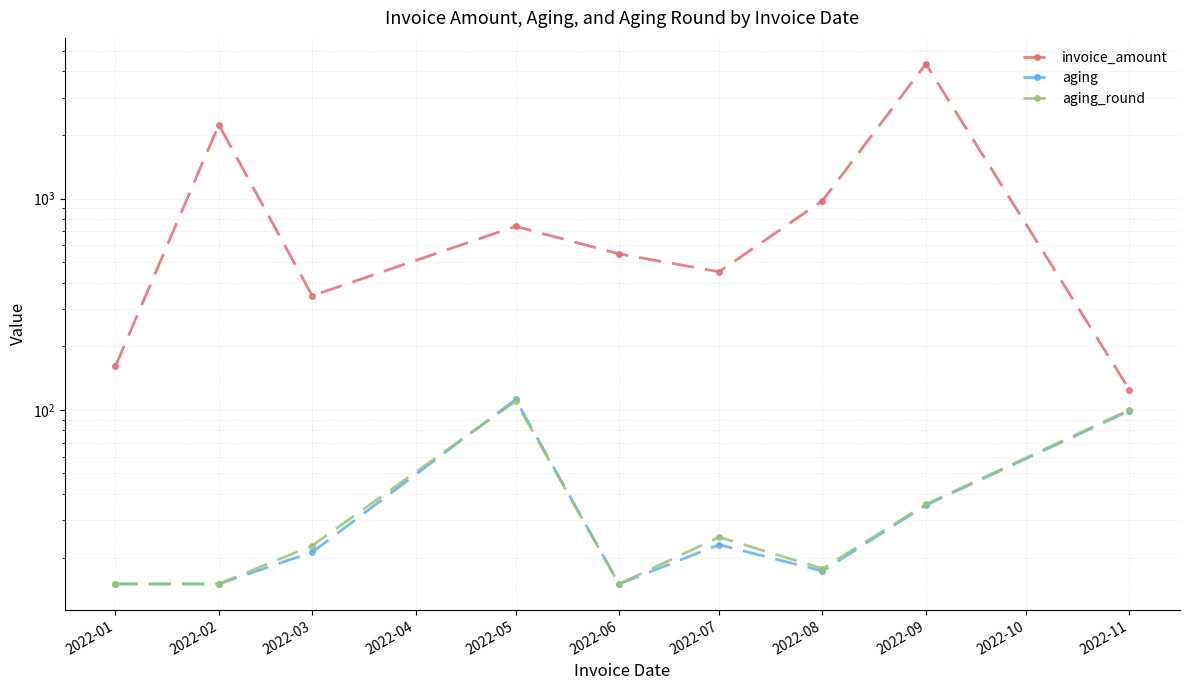

True or false: aging_round has a value of 176.6 at 2022-11.

False